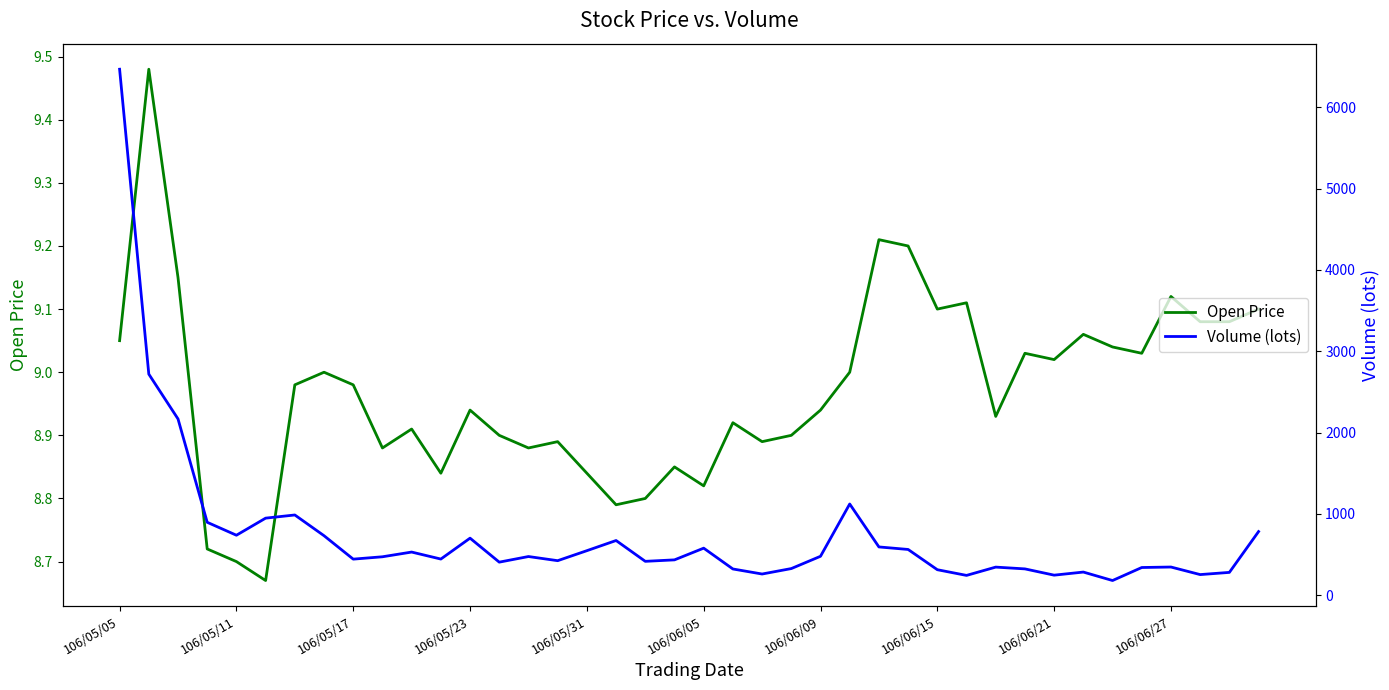

Which category has the highest value across all series?

106/05/05